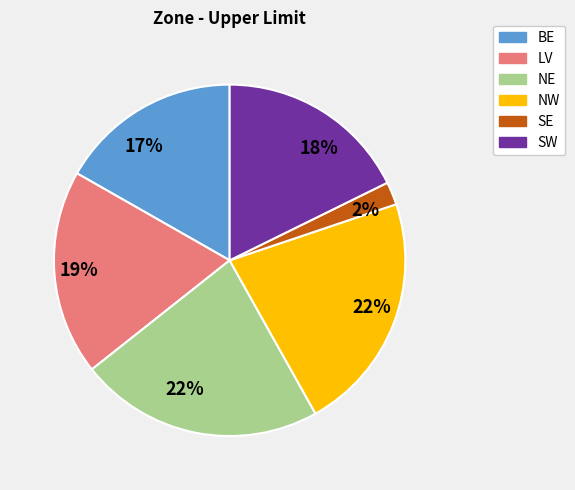

Does SW account for over 50% of the chart?

No